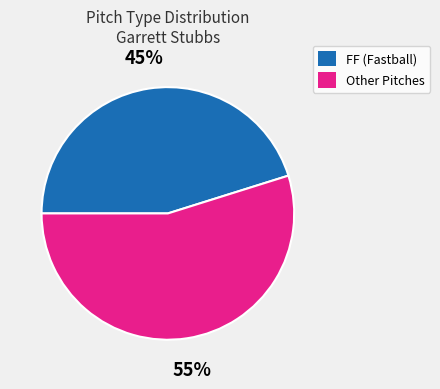

What is the ratio of the value at FF (Fastball) to the value at Other Pitches?

0.8